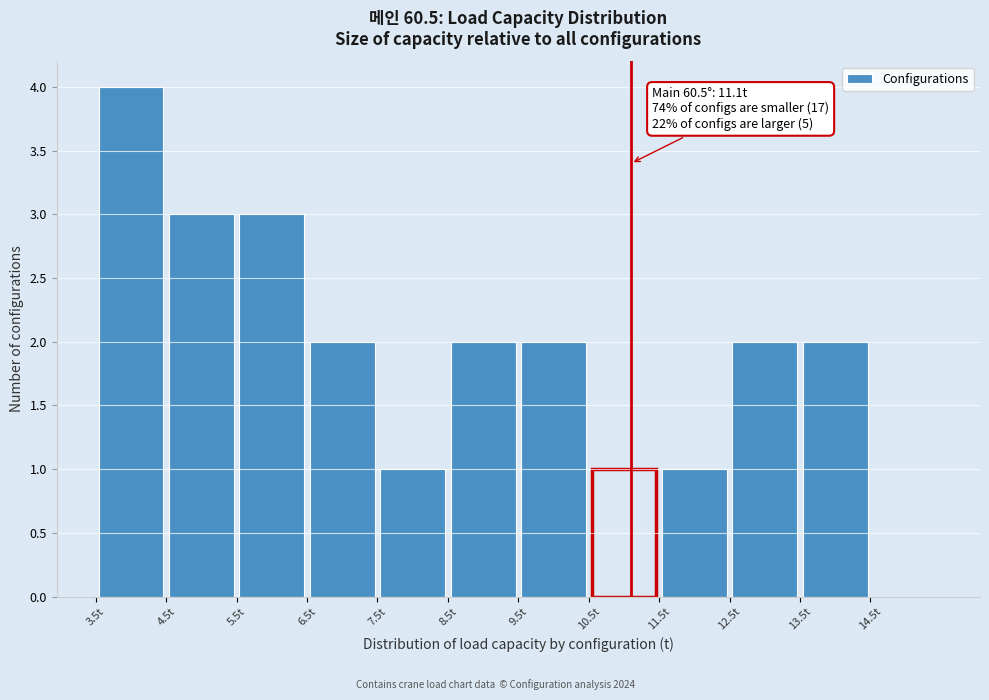

Over which range of the x-axis is the bar tallest?

3.5 to 4.5